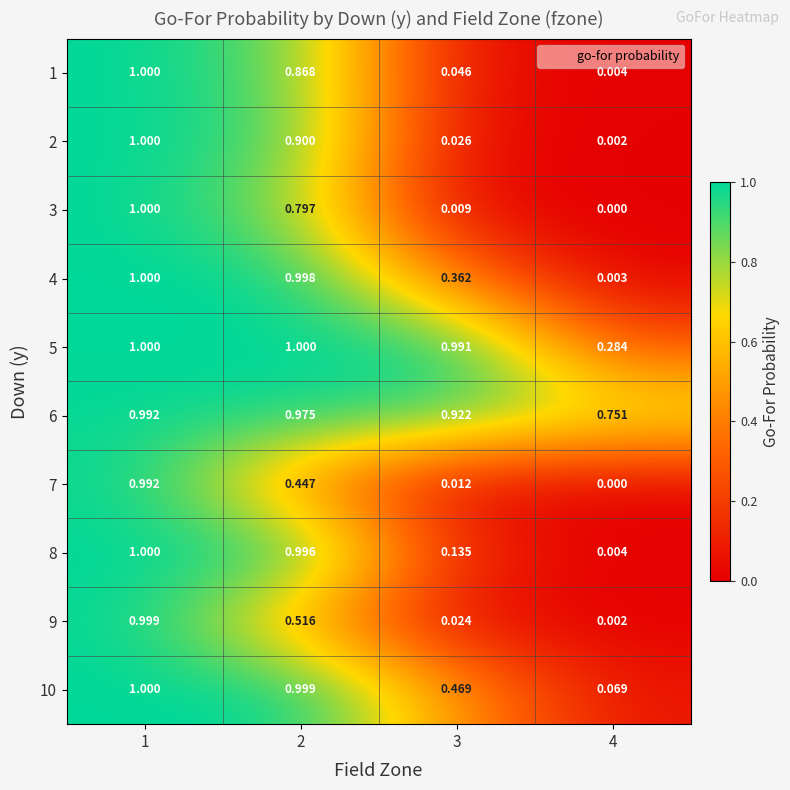

How many categories are shown in the chart?

4